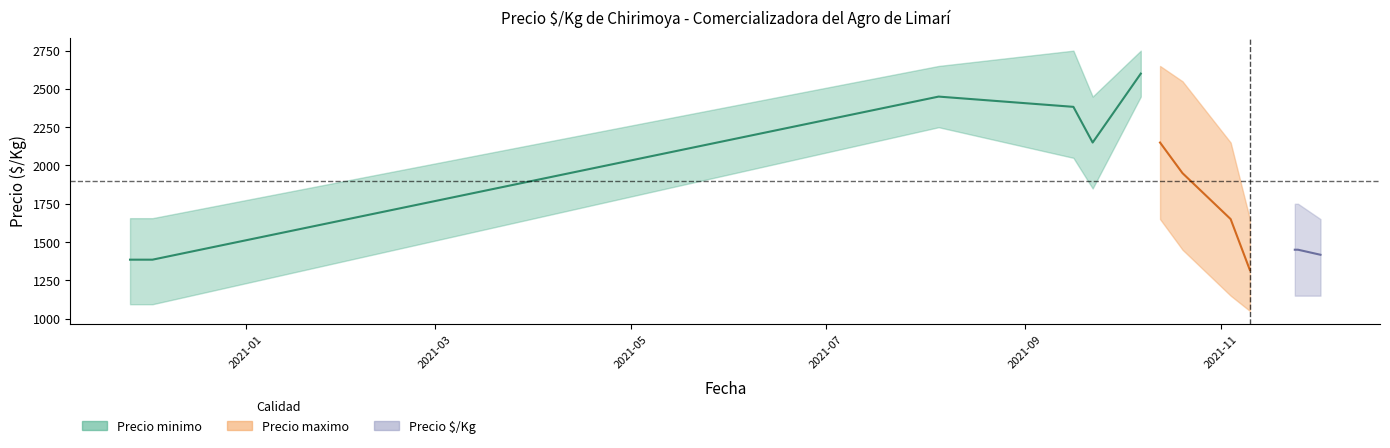

The chart shows a value of 2150 at 2021-09. True or false?

True